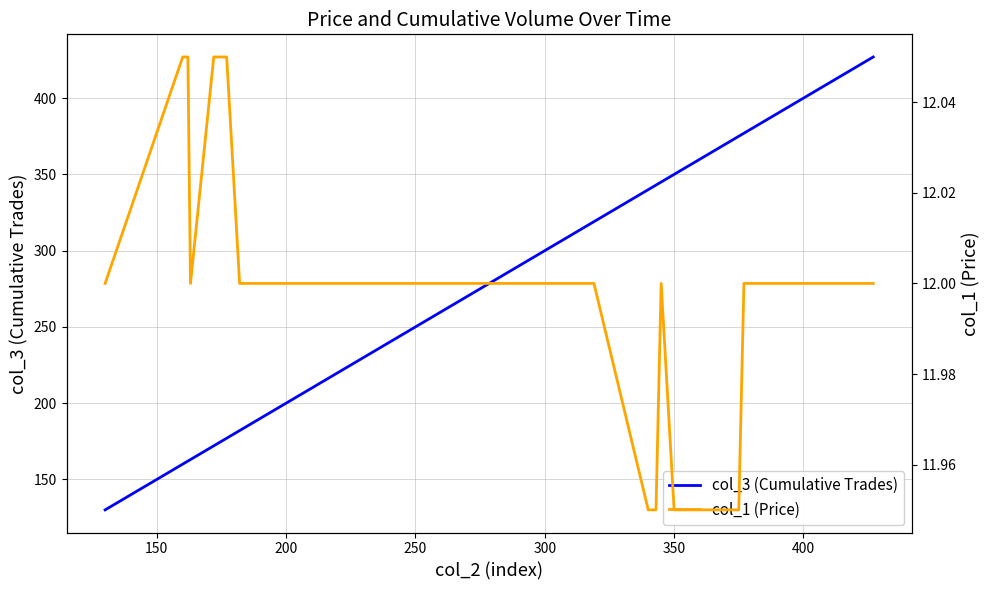

Which series has the largest range (max minus min)?

col_3 (Cumulative Trades)